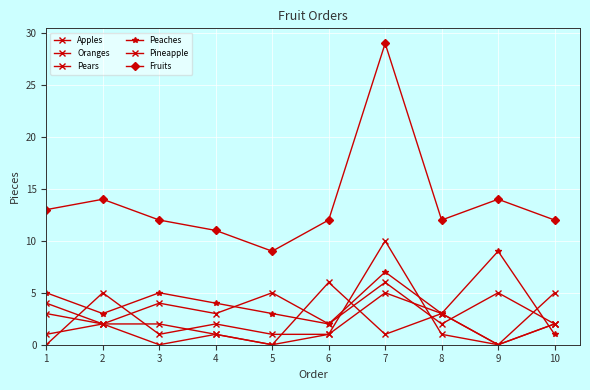

How many series are shown in this chart?

6